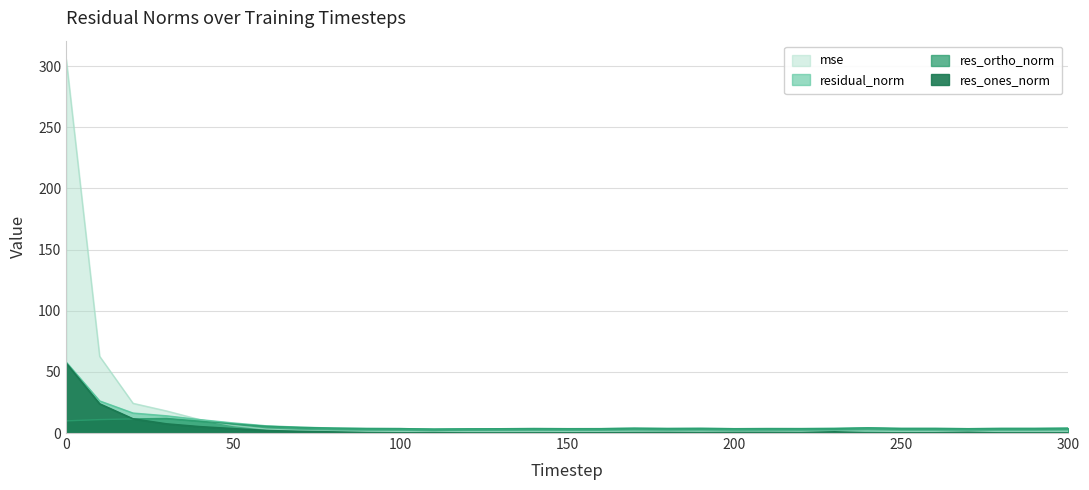

What is the approximate value of residual_norm at 260?

3.8